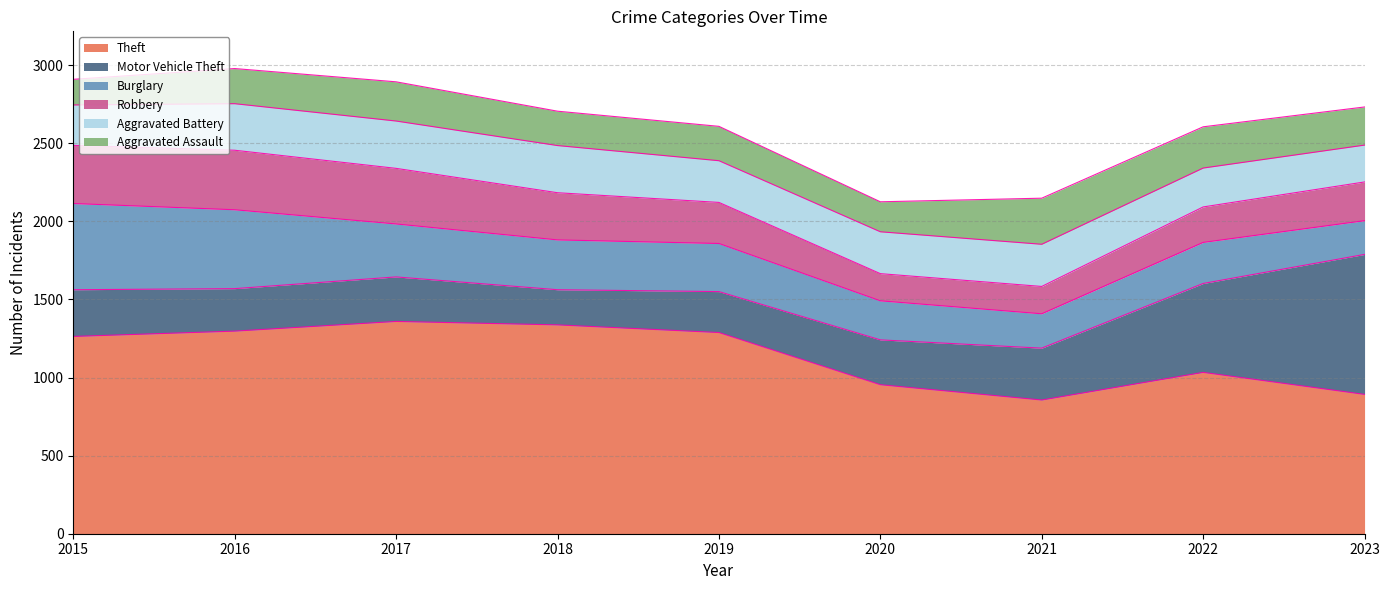

In Aggravated Battery, how many points are lower than both neighbors (excluding endpoints)?

1